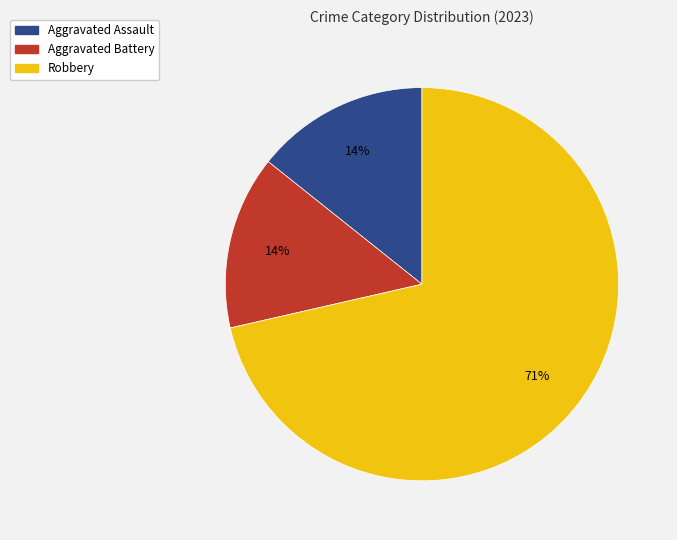

Do Robbery and Aggravated Assault together represent more than half of the pie?

Yes